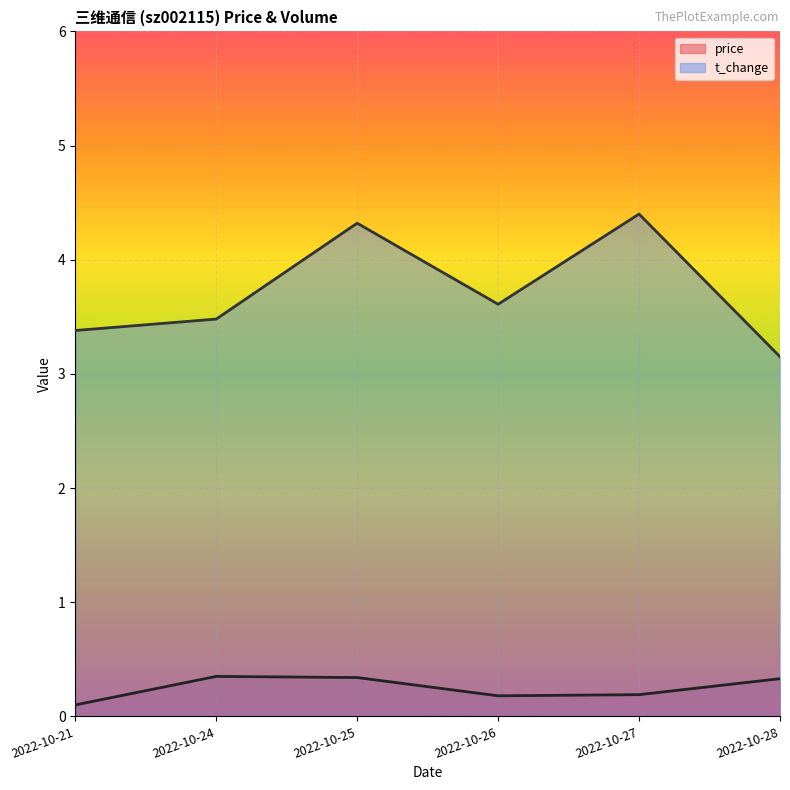

Is it true that volume equals 5.1 at 2022-10-28?

False